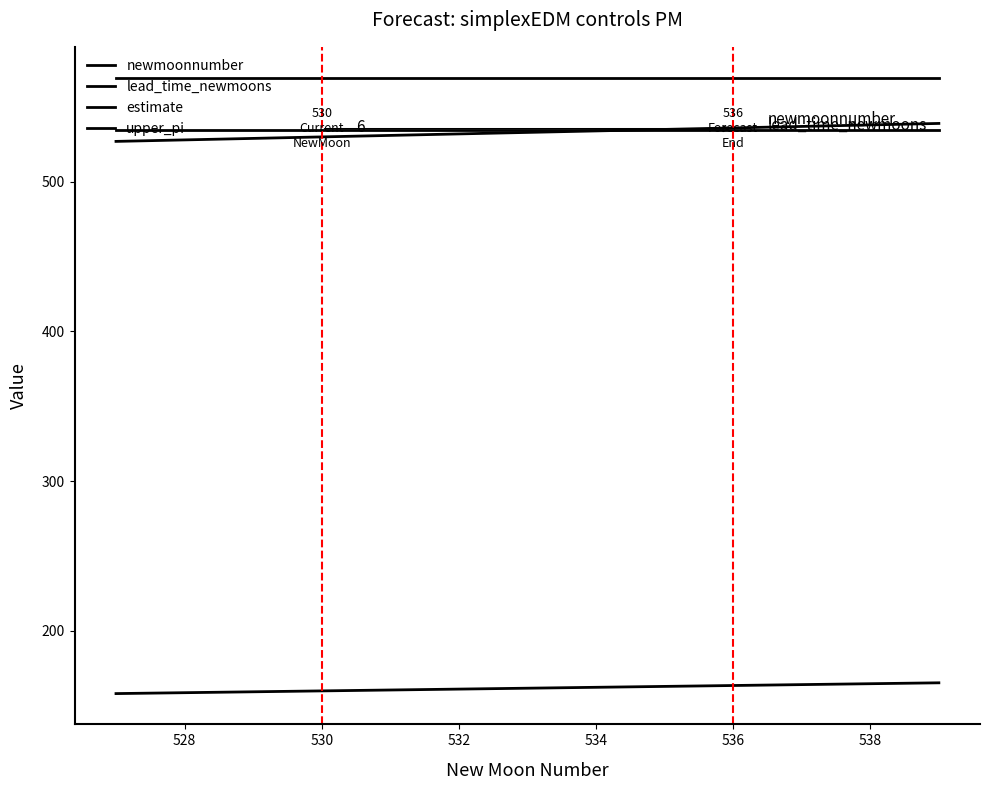

What is the lowest value of the upper_pi series?

569.6